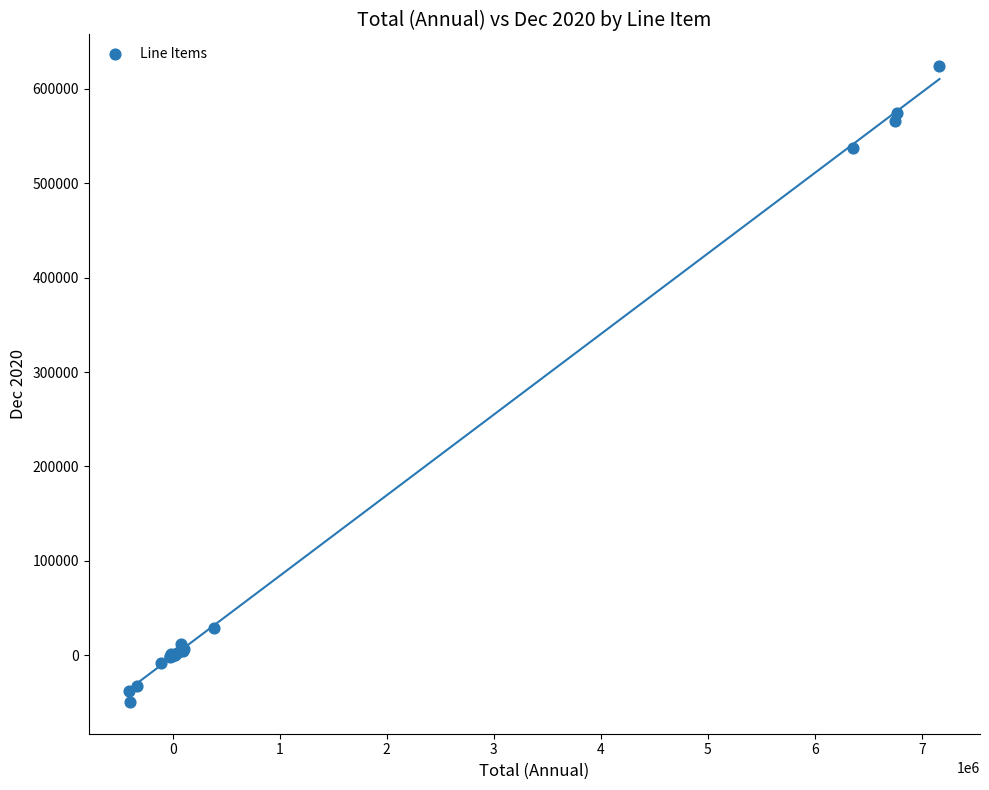

What Y value in the scatter plot is closest to 287267?

537005.7